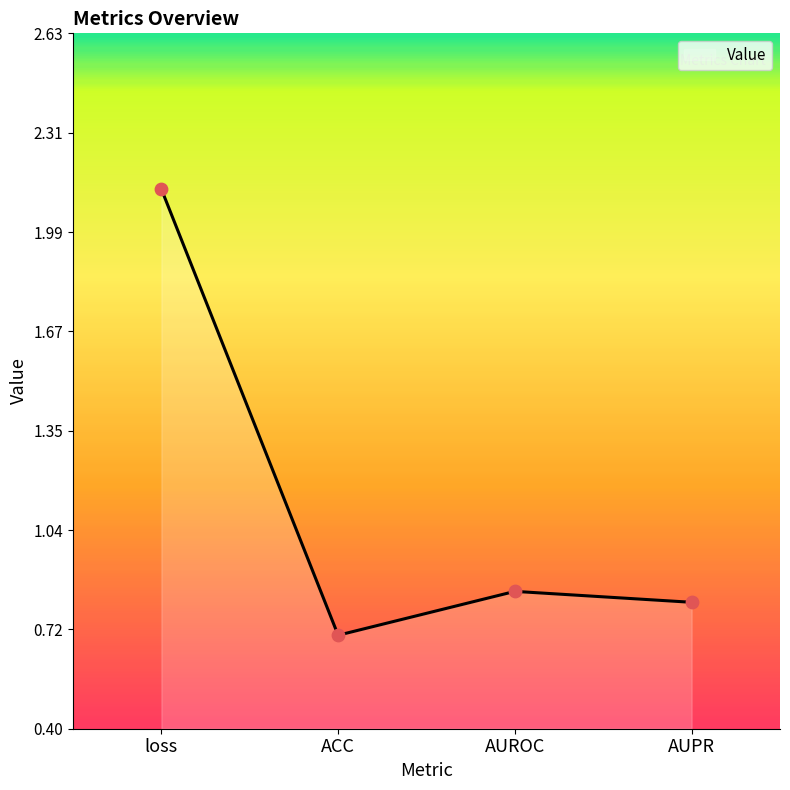

Between AUPR and loss, which is larger?

loss